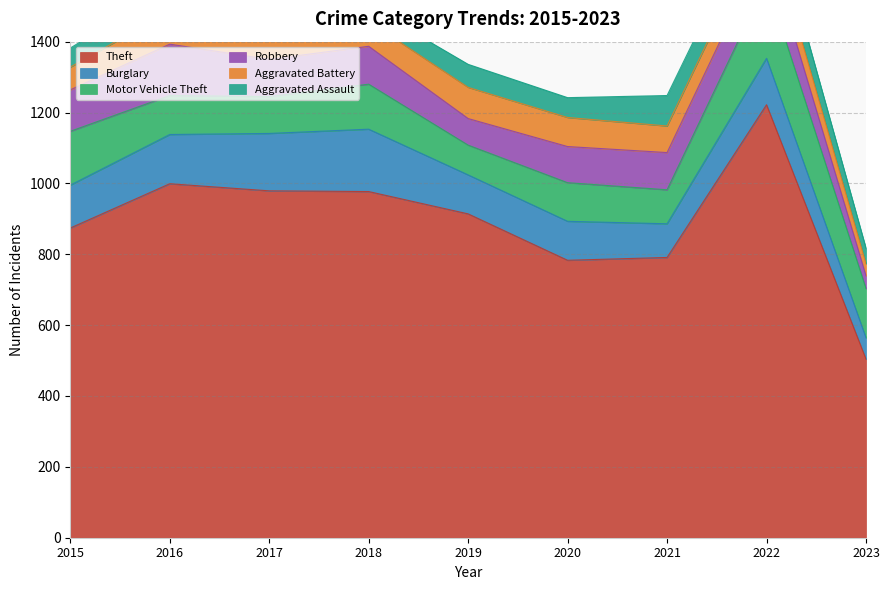

Reading left to right, list all the values displayed in this chart.

Theft: 874	999	979	977	914	783	791	1222	504
Burglary: 121	139	162	176	110	110	95	131	60
Motor Vehicle Theft: 152	110	104	127	84	109	96	216	139
Robbery: 117	145	105	107	75	102	105	107	36
Aggravated Battery: 64	93	83	70	88	82	75	71	34
Aggravated Assault: 54	66	72	43	65	56	86	77	44